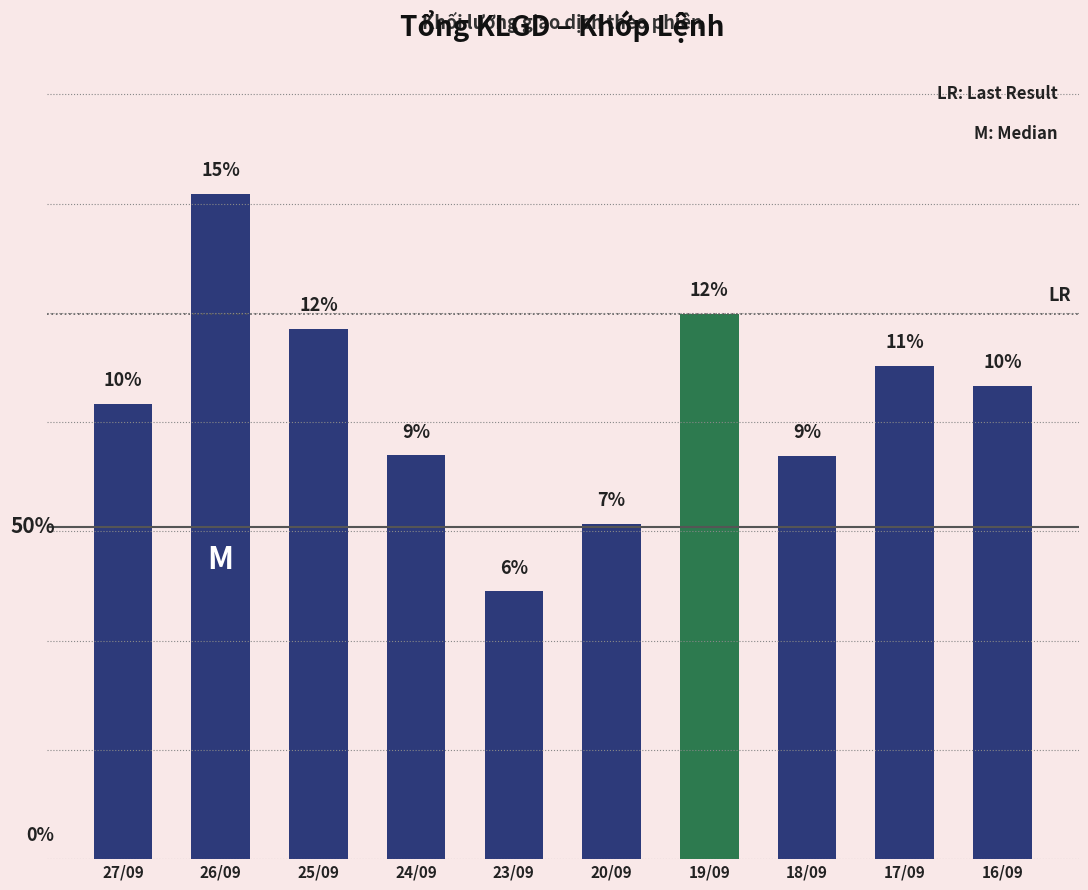

What is the sum of the values at 19/09 and 20/09?

19.3